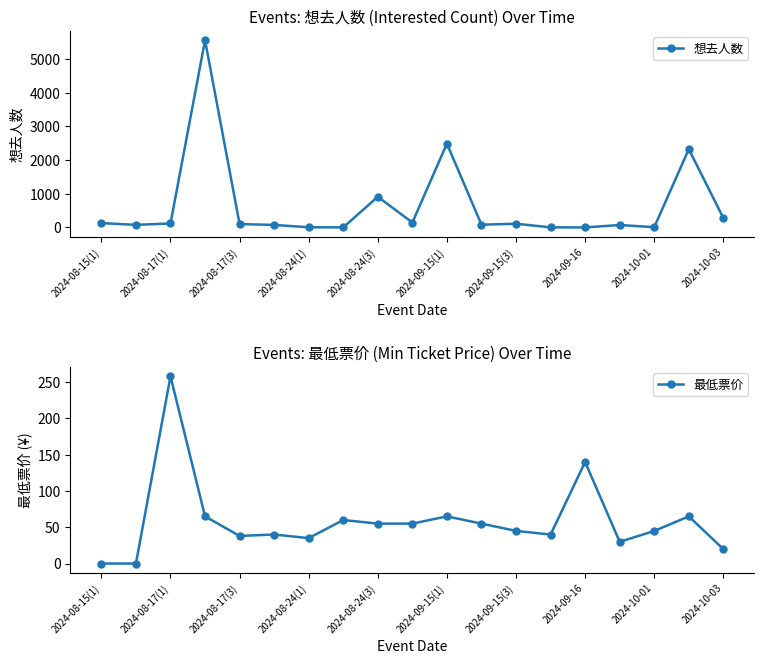

What value does the 想去人数 series have at 11?

82.0